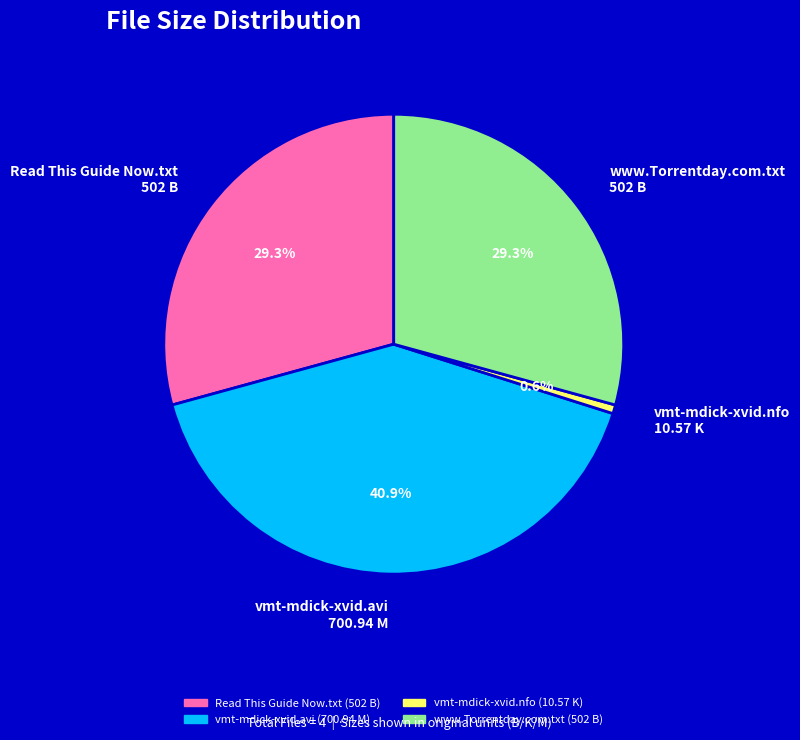

True or false: www.Torrentday.com.txt accounts for 16% of the total.

False